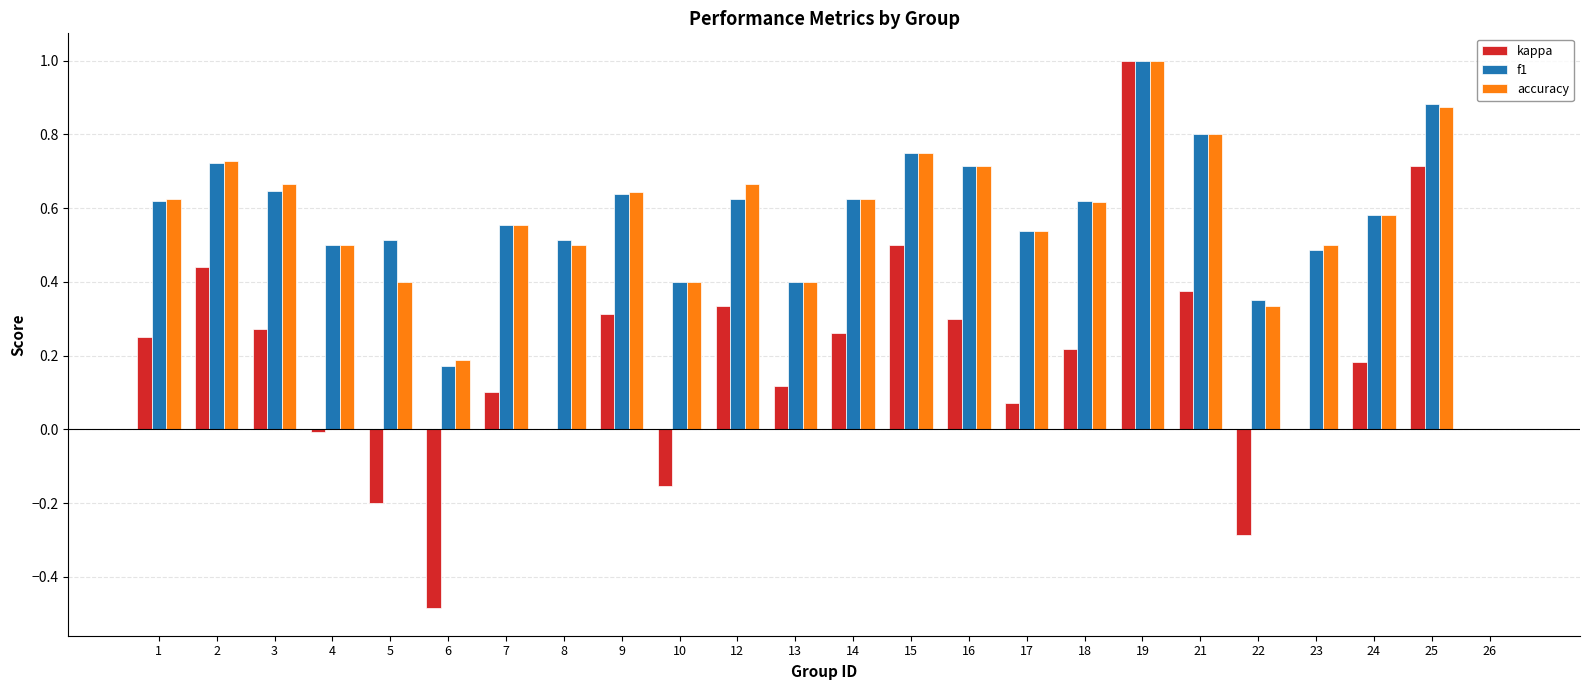

At which category is the sum across all series the highest?

19